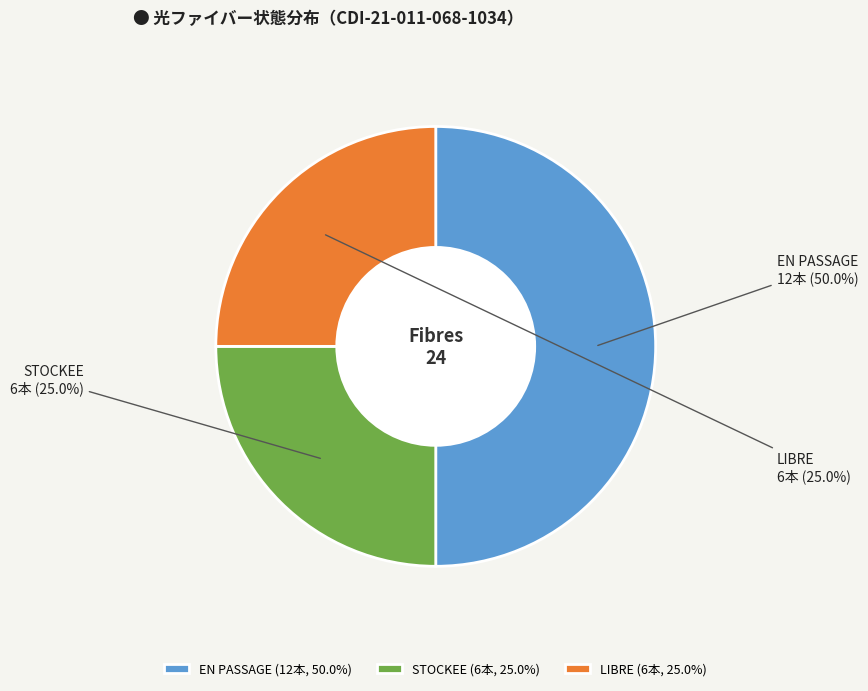

What is the ratio of the value at EN PASSAGE to the value at STOCKEE?

2.0